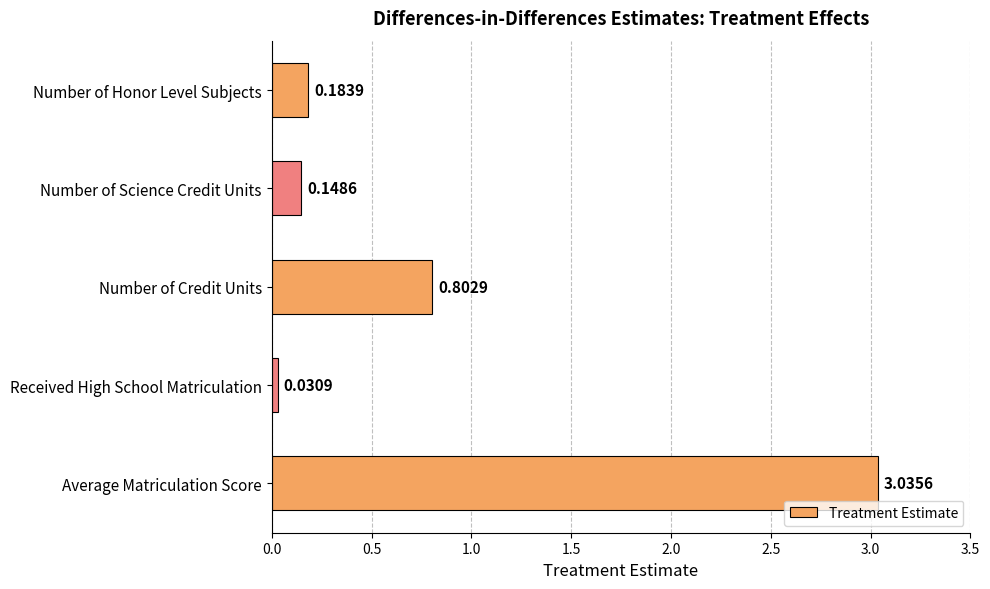

List the labels in order of value, largest first.

Average Matriculation Score, Number of Credit Units, Number of Honor Level Subjects, Number of Science Credit Units, Received High School Matriculation